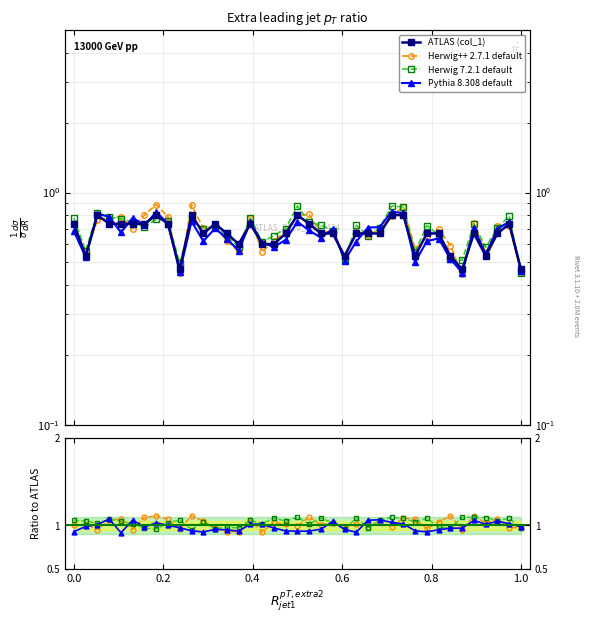

What is the approximate value of Pythia 8.308 default at 26?

1.1